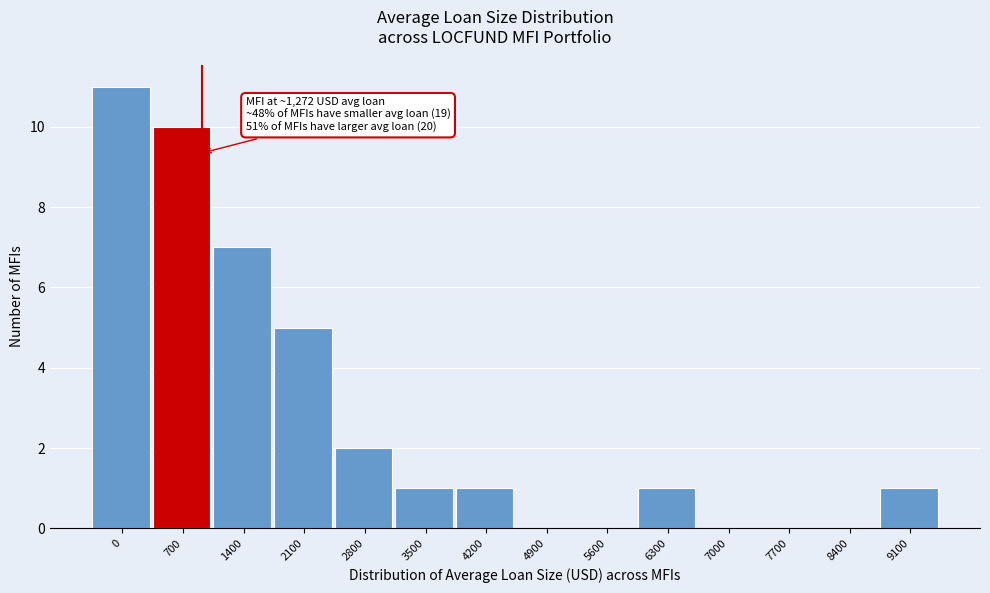

Reading left to right, extract all data points from this chart.

0=11	700=10	1400=7	2100=5	2800=2	3500=1	4200=1	4900=0	5600=0	6300=1	7000=0	7700=0	8400=0	9100=1